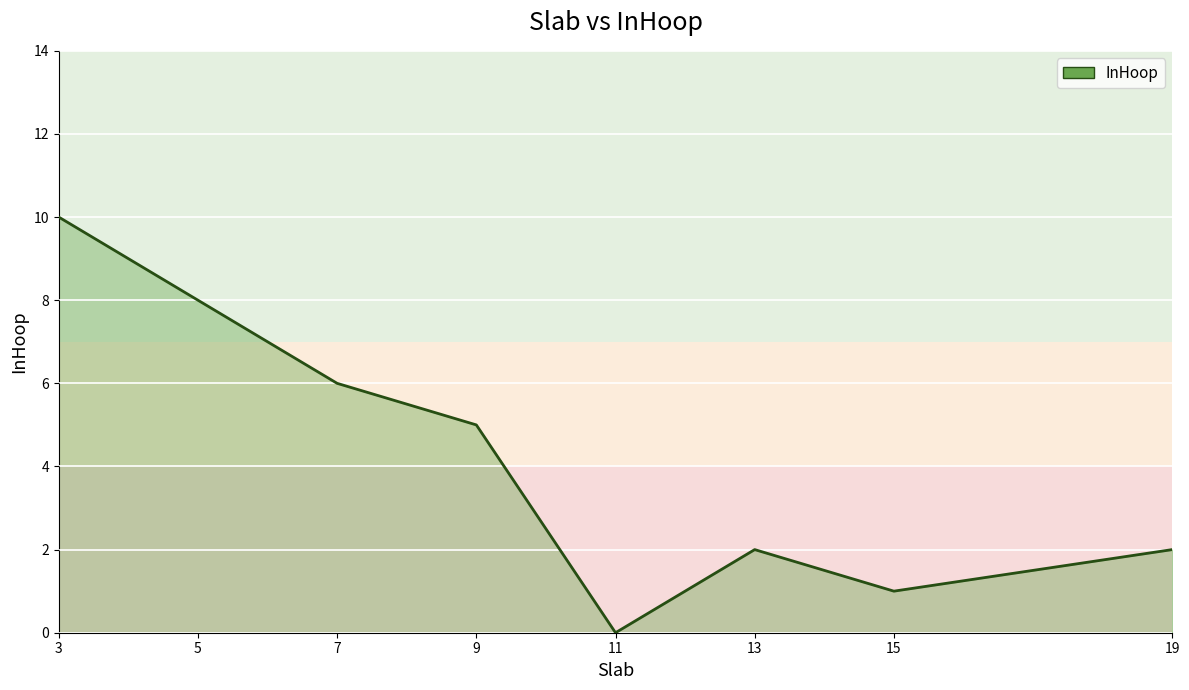

Reading left to right, list all the values displayed in this chart.

10	8	6	5	0	2	1	2